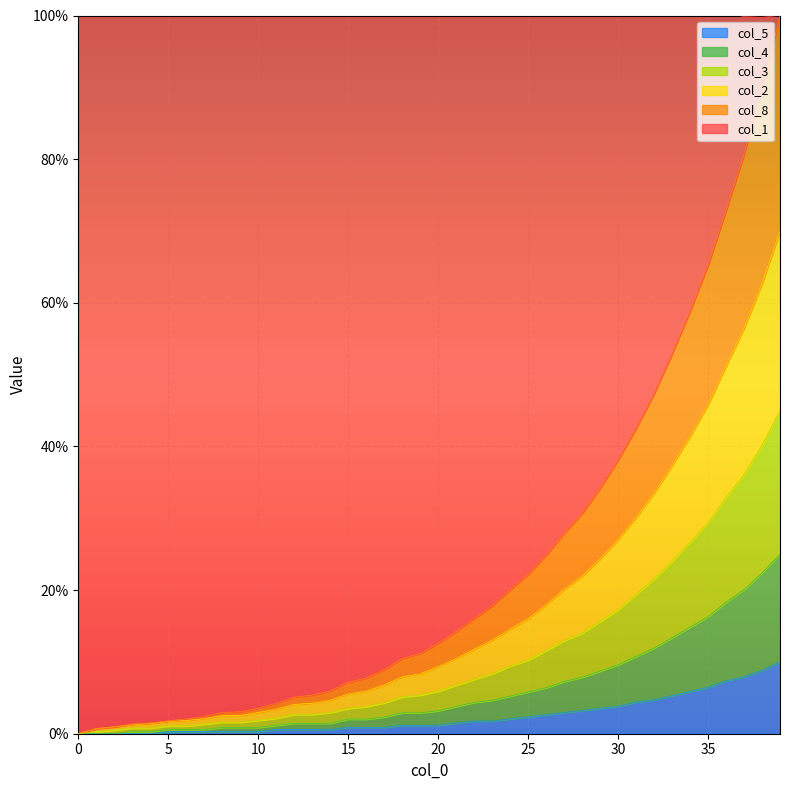

How many data points in col_2 are less than 5?

18